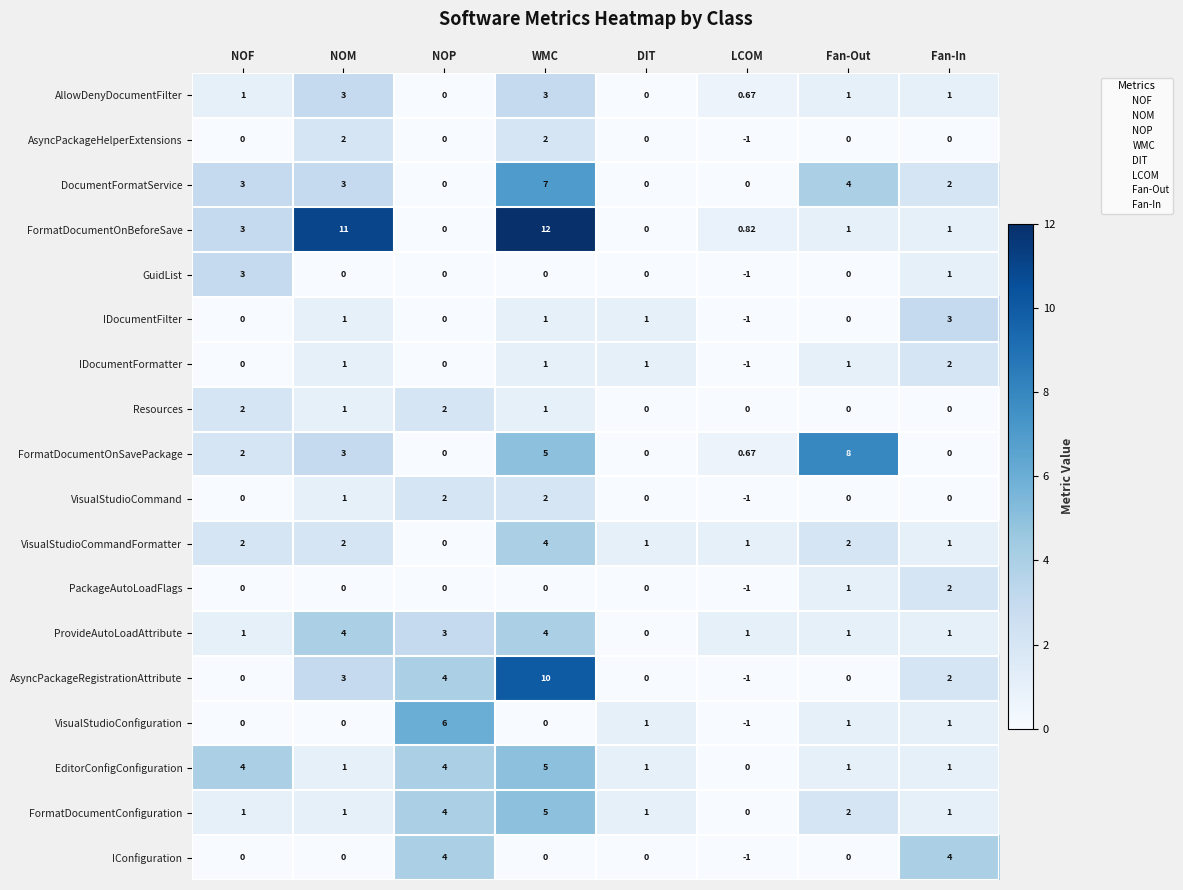

Which series changed the most between NOF and Fan-Out?

FormatDocumentOnSavePackage